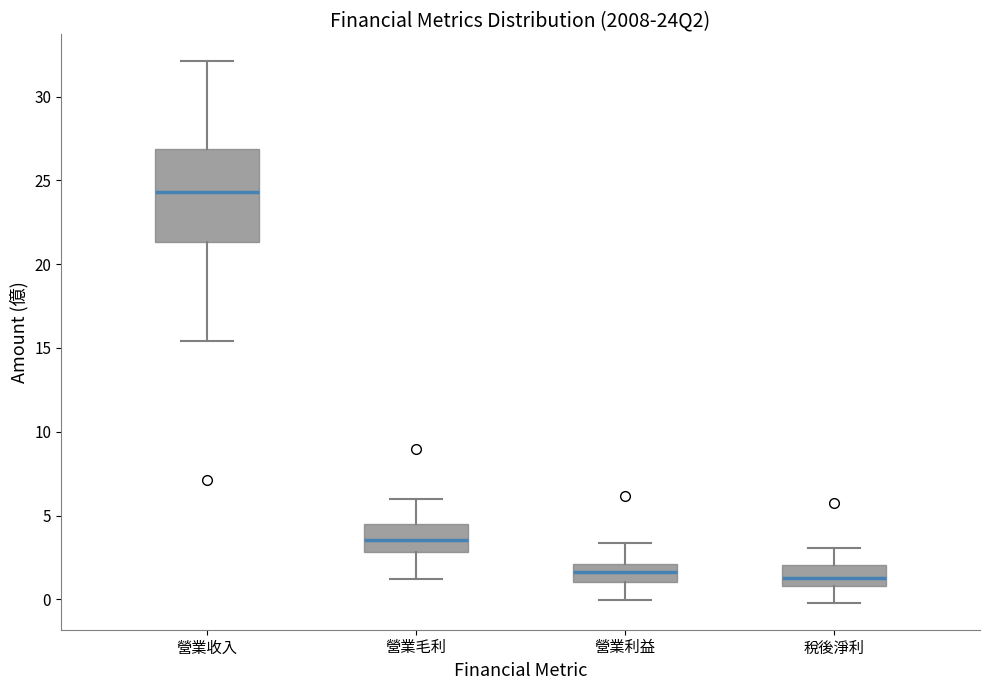

Where is the lower edge of the box for 營業收入 on the y-axis? The values are not printed on the chart, so give them approximately, as read against the axis.

21.5